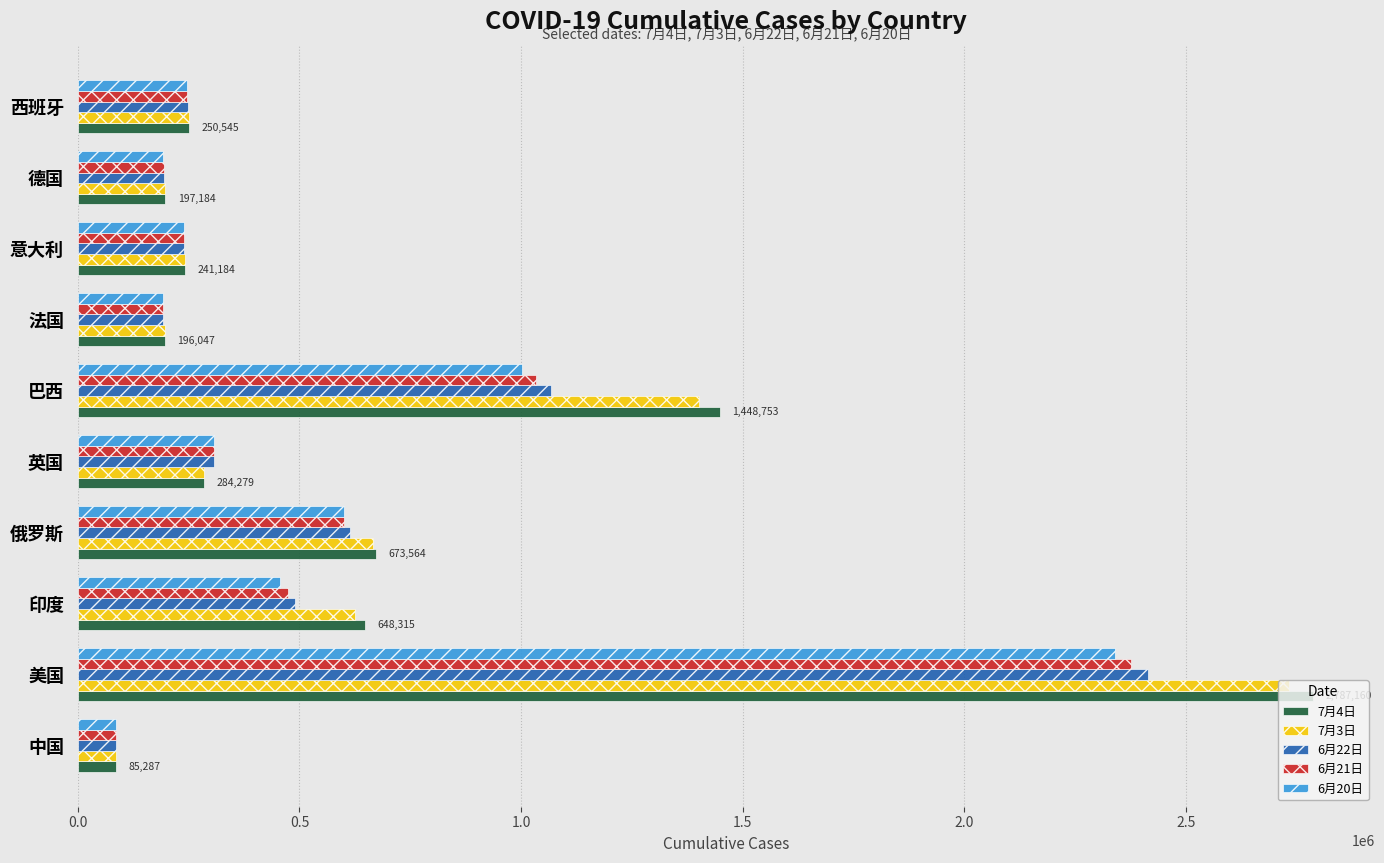

The value of 7月3日 at 印度 is 1034027. True or false?

False